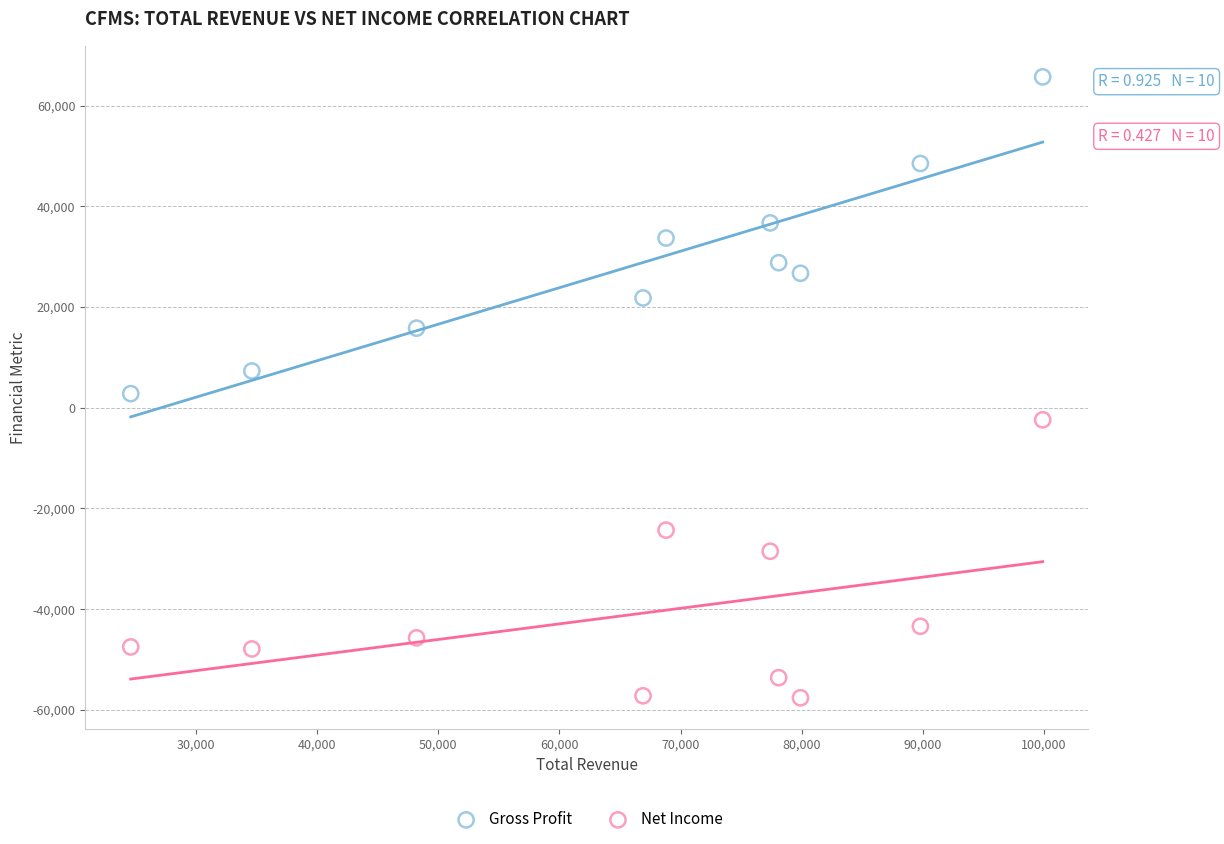

In the Net Income series, what Y value is closest to -30000?

-28500